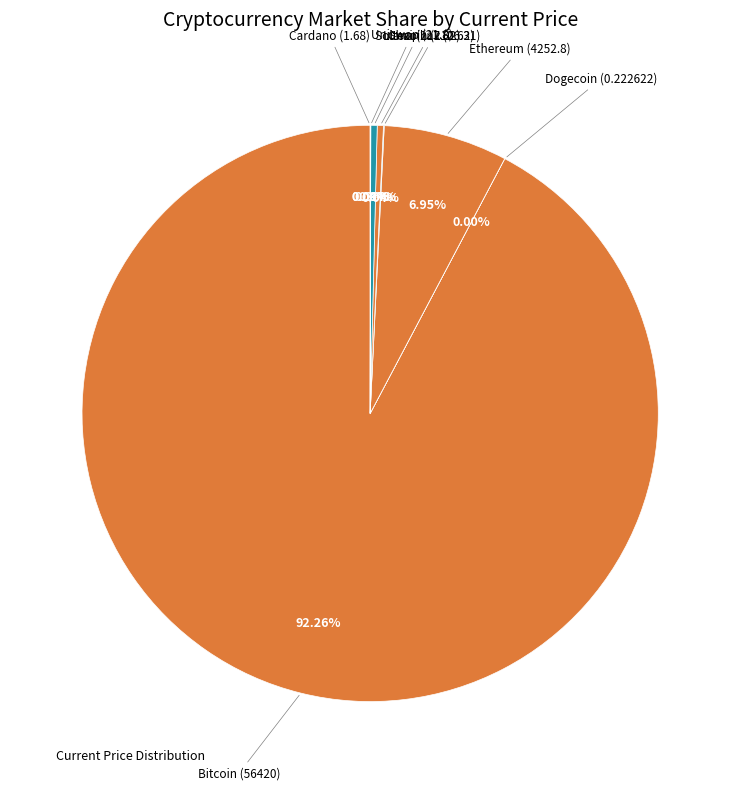

Rank the categories by value from highest to lowest.

btc, eth, sol, ltc, link, uni, ada, doge